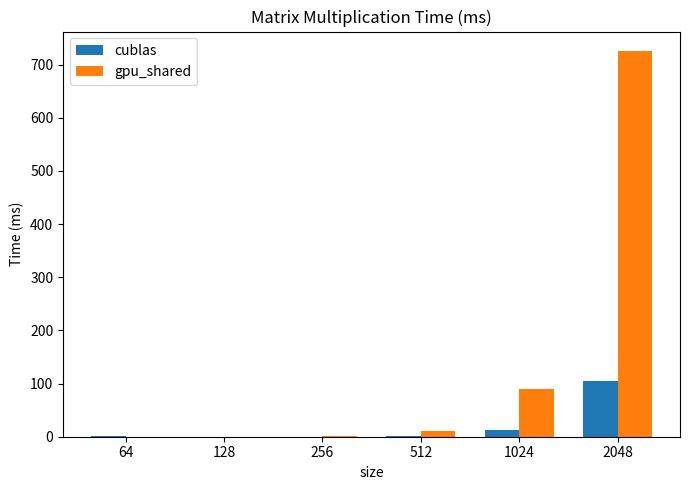

What is the sum of all cublas values?

121.8